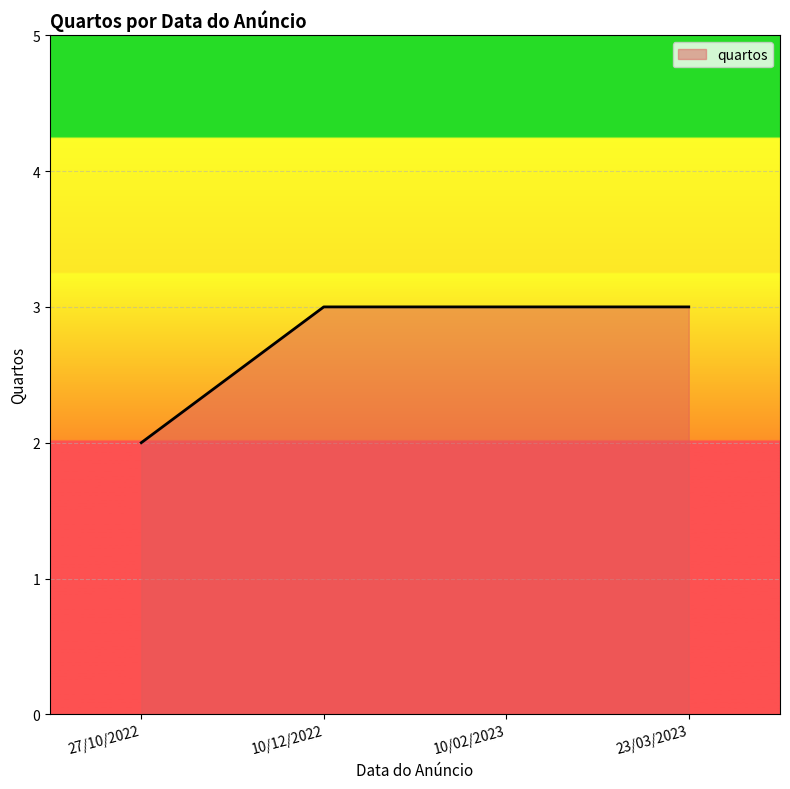

True or false: the data has more than 1 interior local peaks.

False